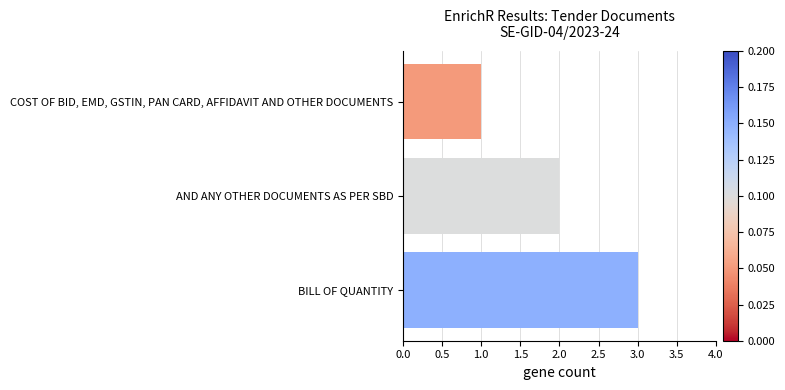

Reading bottom to top, list all the values displayed in this chart.

3	2	1